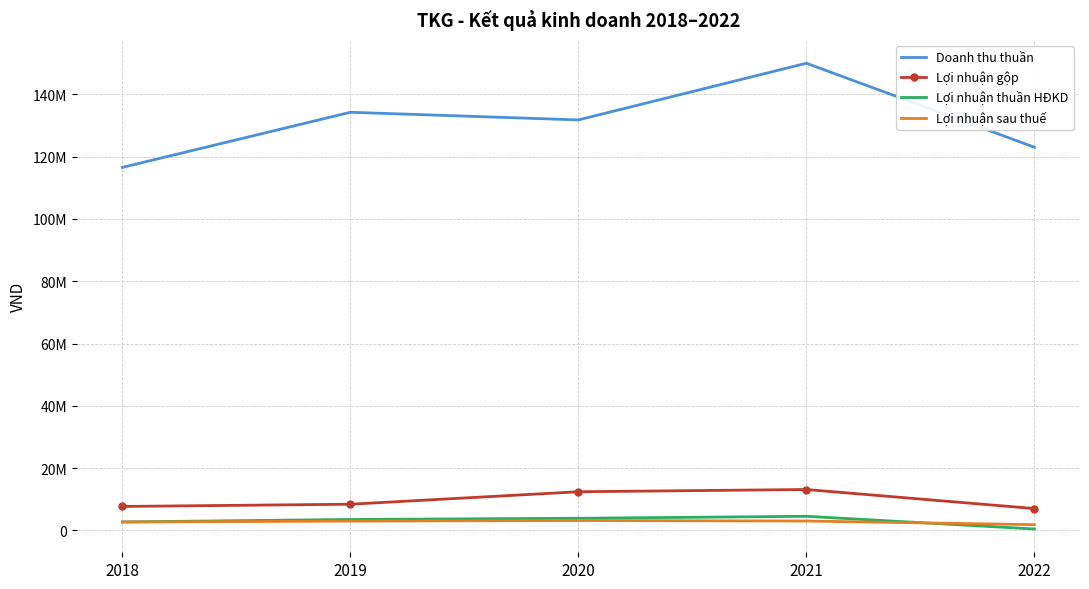

What are all the series names shown in the legend?

Doanh thu thuần, Lợi nhuận gộp, Lợi nhuận thuần HĐKD, Lợi nhuận sau thuế